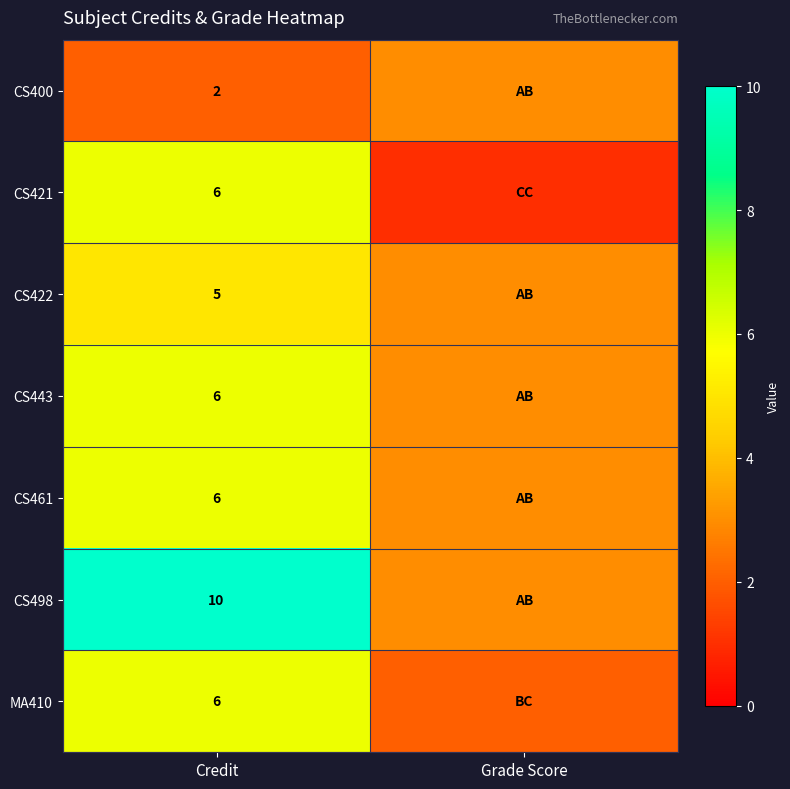

Is the value of CS422 at Credit greater than the value of CS400 at Credit?

Yes